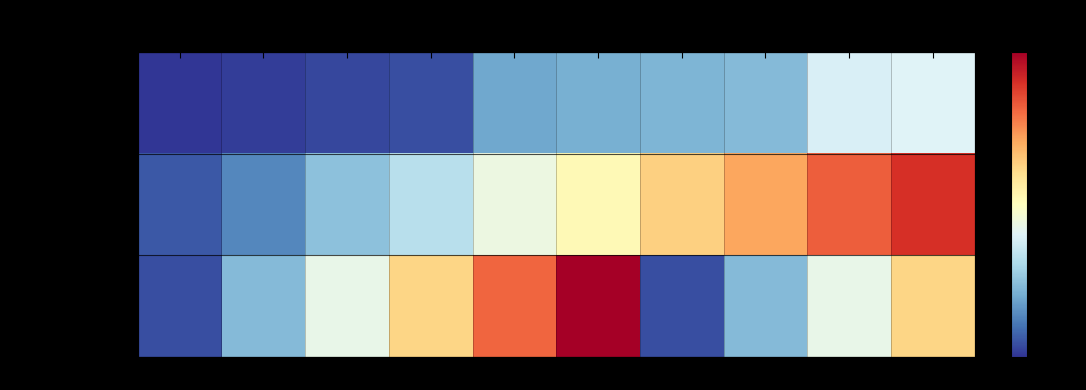

What is the difference between the second highest and minimum values in the Pageable→Device series?

482660431